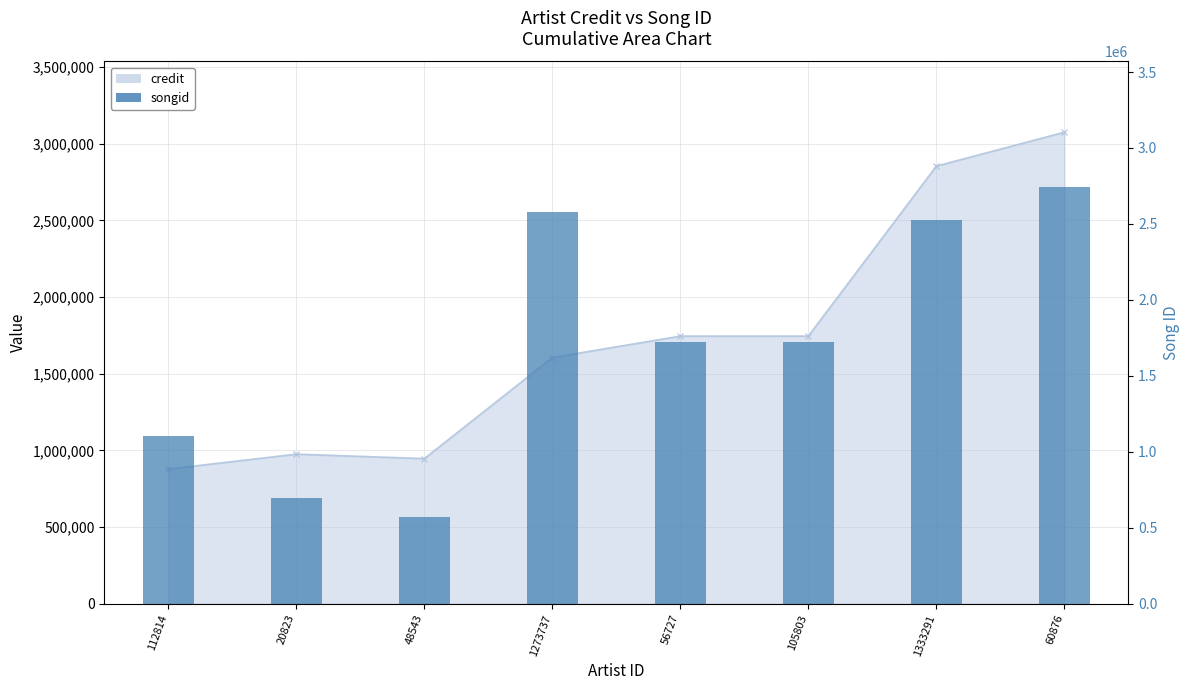

What is the sum of all values?

13656641